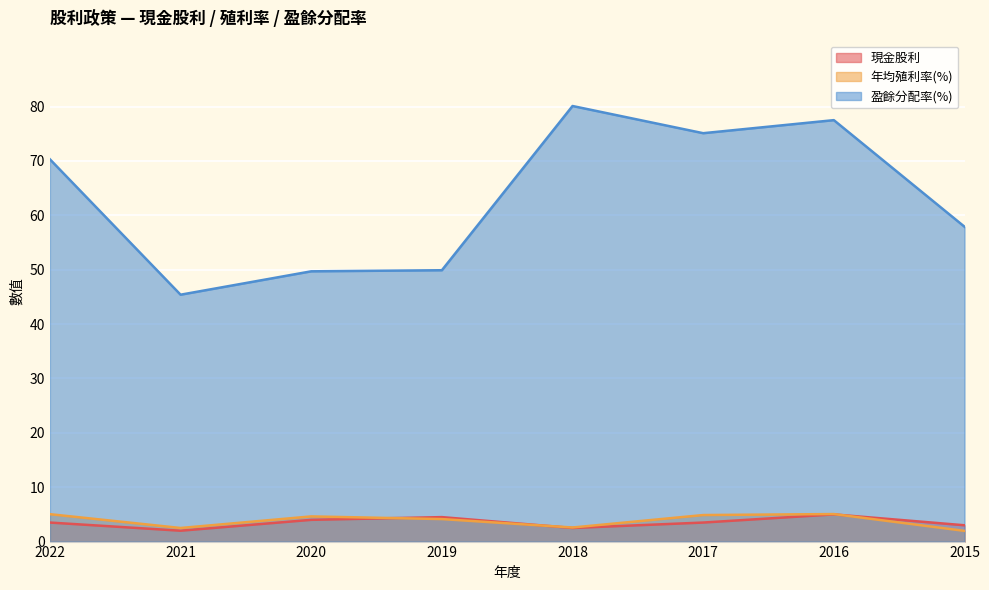

Reading left to right, transcribe all the data shown in this chart.

現金股利: 3.5	2.0	4.0	4.5	2.5	3.5	5.0	3.0
年均殖利率(%): 5.0	2.5	4.6	4.1	2.6	4.9	5.1	2.0
盈餘分配率(%): 70.3	45.4	49.7	49.9	80.1	75.1	77.5	57.9